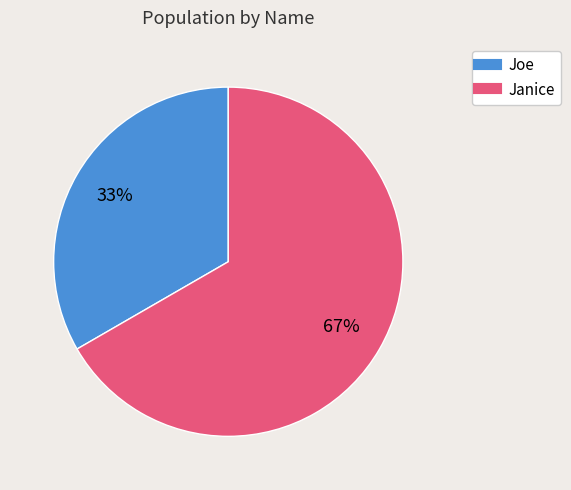

To the nearest percent, what portion does Janice represent?

67%